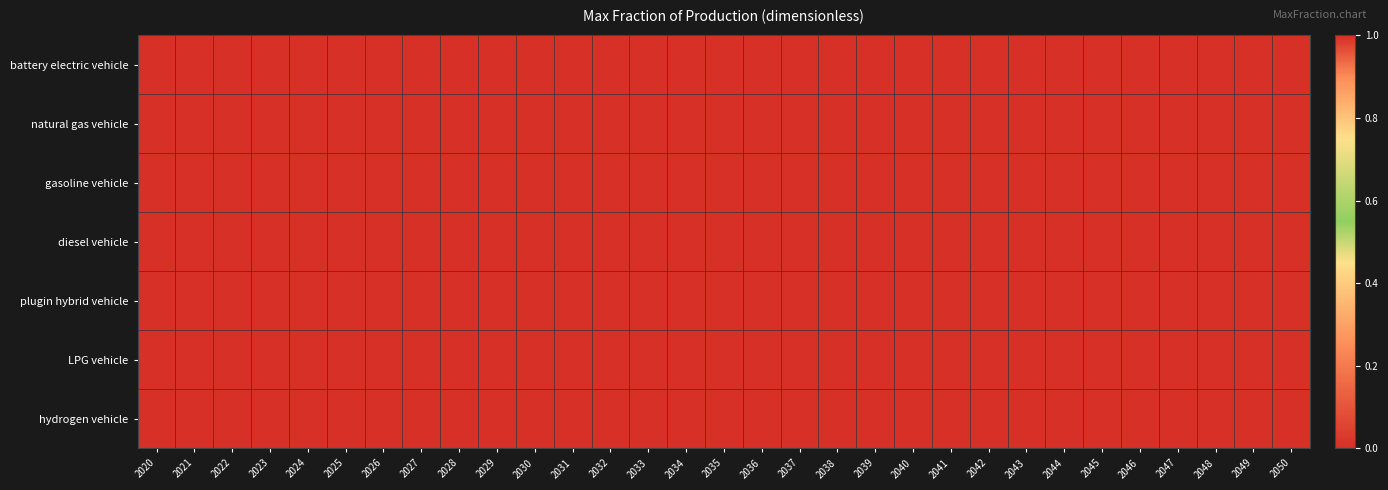

Reading left to right, what are all the values shown in this chart?

battery electric vehicle: 2020=0	2021=0	2022=0	2023=0	2024=0	2025=0	2026=0	2027=0	2028=0	2029=0	2030=0	2031=0	2032=0	2033=0	2034=0	2035=0	2036=0	2037=0	2038=0	2039=0	2040=0	2041=0	2042=0	2043=0	2044=0	2045=0	2046=0	2047=0	2048=0	2049=0	2050=0
natural gas vehicle: 2020=0	2021=0	2022=0	2023=0	2024=0	2025=0	2026=0	2027=0	2028=0	2029=0	2030=0	2031=0	2032=0	2033=0	2034=0	2035=0	2036=0	2037=0	2038=0	2039=0	2040=0	2041=0	2042=0	2043=0	2044=0	2045=0	2046=0	2047=0	2048=0	2049=0	2050=0
gasoline vehicle: 2020=0	2021=0	2022=0	2023=0	2024=0	2025=0	2026=0	2027=0	2028=0	2029=0	2030=0	2031=0	2032=0	2033=0	2034=0	2035=0	2036=0	2037=0	2038=0	2039=0	2040=0	2041=0	2042=0	2043=0	2044=0	2045=0	2046=0	2047=0	2048=0	2049=0	2050=0
diesel vehicle: 2020=1	2021=1	2022=1	2023=1	2024=1	2025=1	2026=1	2027=1	2028=1	2029=1	2030=1	2031=1	2032=1	2033=1	2034=1	2035=1	2036=1	2037=1	2038=1	2039=1	2040=1	2041=1	2042=1	2043=1	2044=1	2045=1	2046=1	2047=1	2048=1	2049=1	2050=1
plugin hybrid vehicle: 2020=0	2021=0	2022=0	2023=0	2024=0	2025=0	2026=0	2027=0	2028=0	2029=0	2030=0	2031=0	2032=0	2033=0	2034=0	2035=0	2036=0	2037=0	2038=0	2039=0	2040=0	2041=0	2042=0	2043=0	2044=0	2045=0	2046=0	2047=0	2048=0	2049=0	2050=0
LPG vehicle: 2020=0	2021=0	2022=0	2023=0	2024=0	2025=0	2026=0	2027=0	2028=0	2029=0	2030=0	2031=0	2032=0	2033=0	2034=0	2035=0	2036=0	2037=0	2038=0	2039=0	2040=0	2041=0	2042=0	2043=0	2044=0	2045=0	2046=0	2047=0	2048=0	2049=0	2050=0
hydrogen vehicle: 2020=0	2021=0	2022=0	2023=0	2024=0	2025=0	2026=0	2027=0	2028=0	2029=0	2030=0	2031=0	2032=0	2033=0	2034=0	2035=0	2036=0	2037=0	2038=0	2039=0	2040=0	2041=0	2042=0	2043=0	2044=0	2045=0	2046=0	2047=0	2048=0	2049=0	2050=0